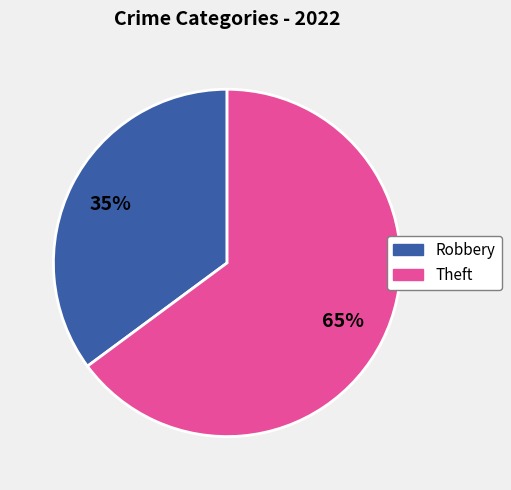

How many segments does this pie chart have?

2